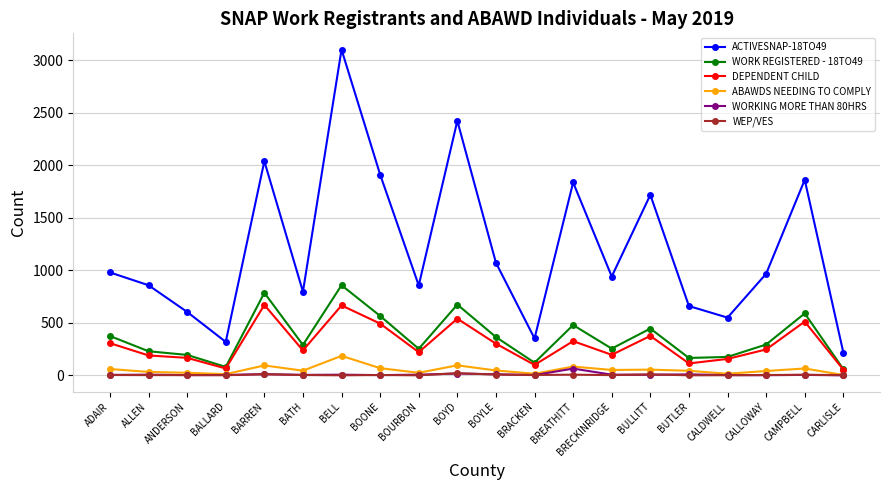

Is the value of ABAWDS NEEDING TO COMPLY at CAMPBELL greater than the value of WORK REGISTERED - 18TO49 at BOURBON?

No